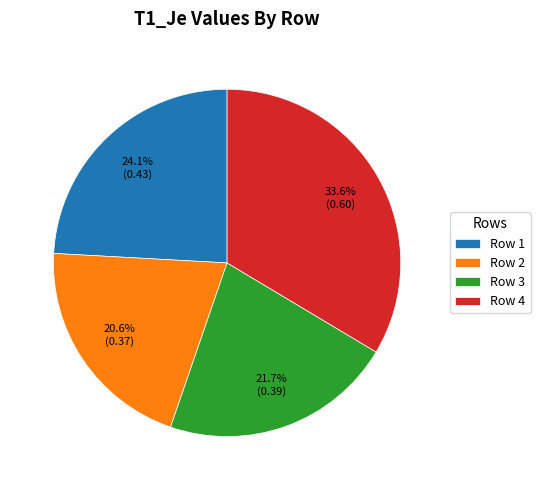

To the nearest percent, what is the combined percentage of Row 3 and Row 1?

46%